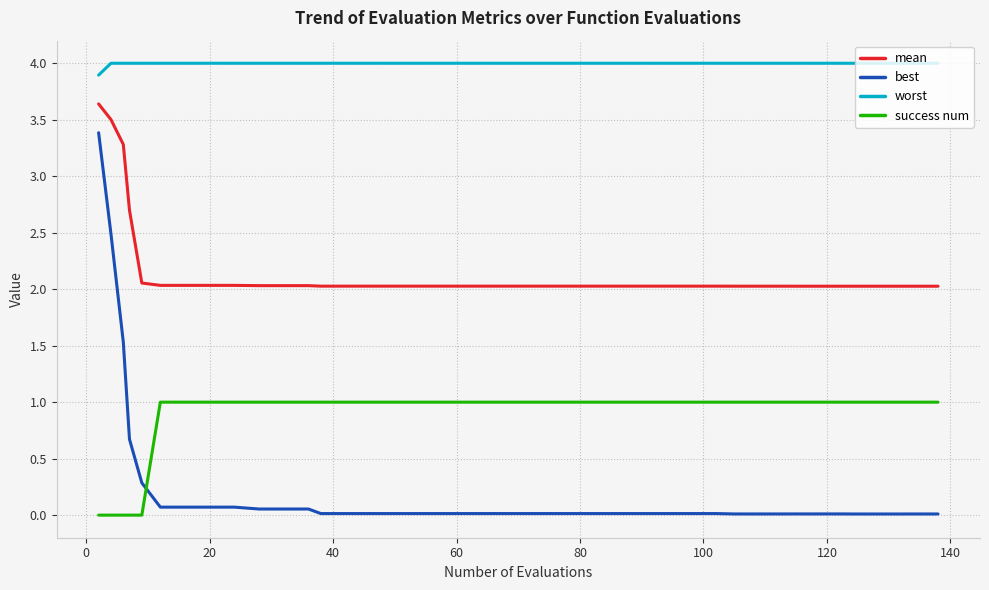

True or false: best and worst intersect in this chart.

False